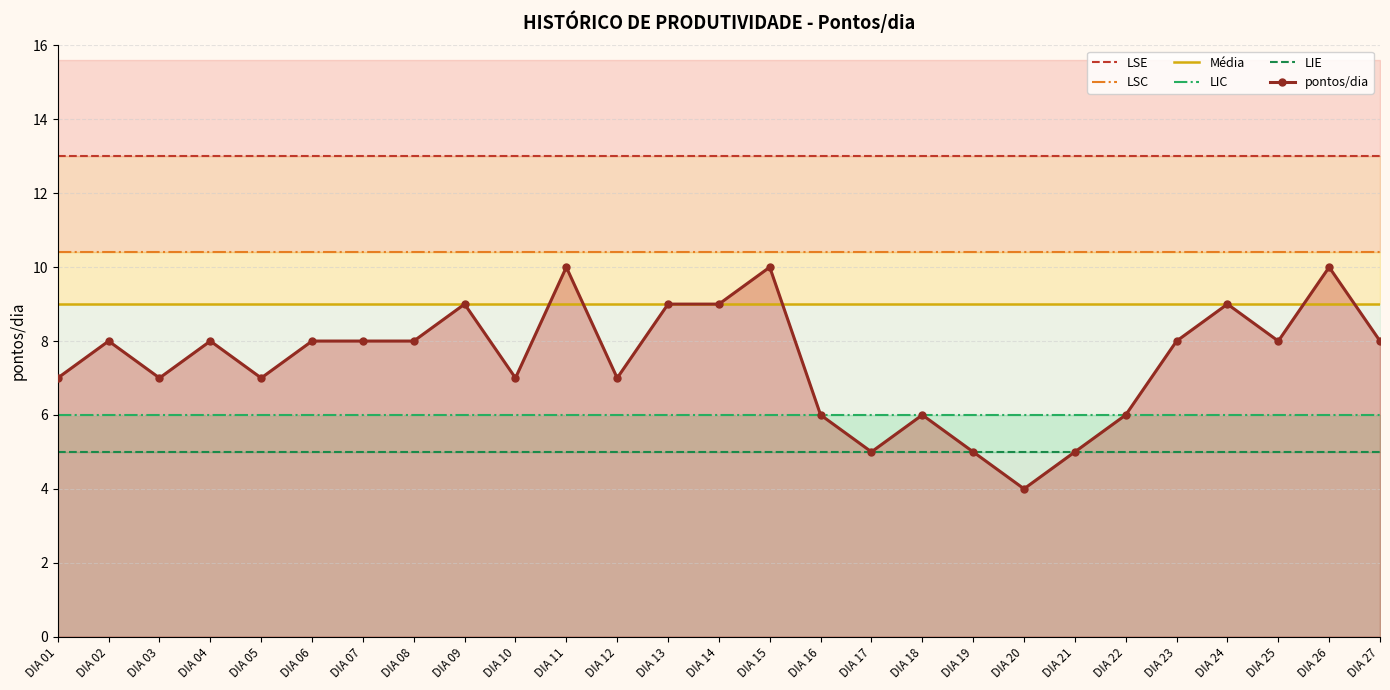

What is the difference between the pontos/dia values at DIA 13 and DIA 05?

2.0